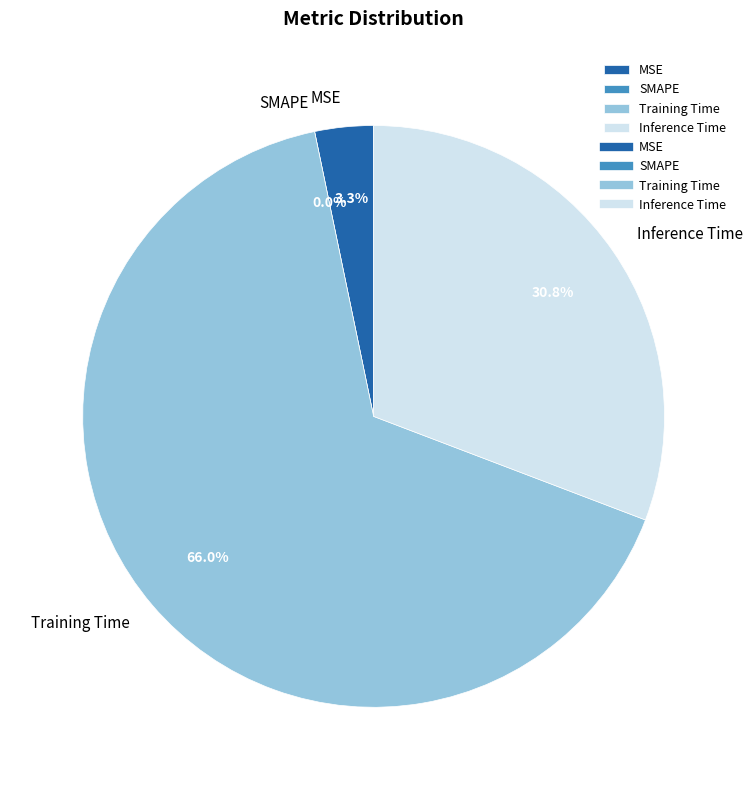

To the nearest percent, what is the difference between the SMAPE and MSE slice percentages?

3%